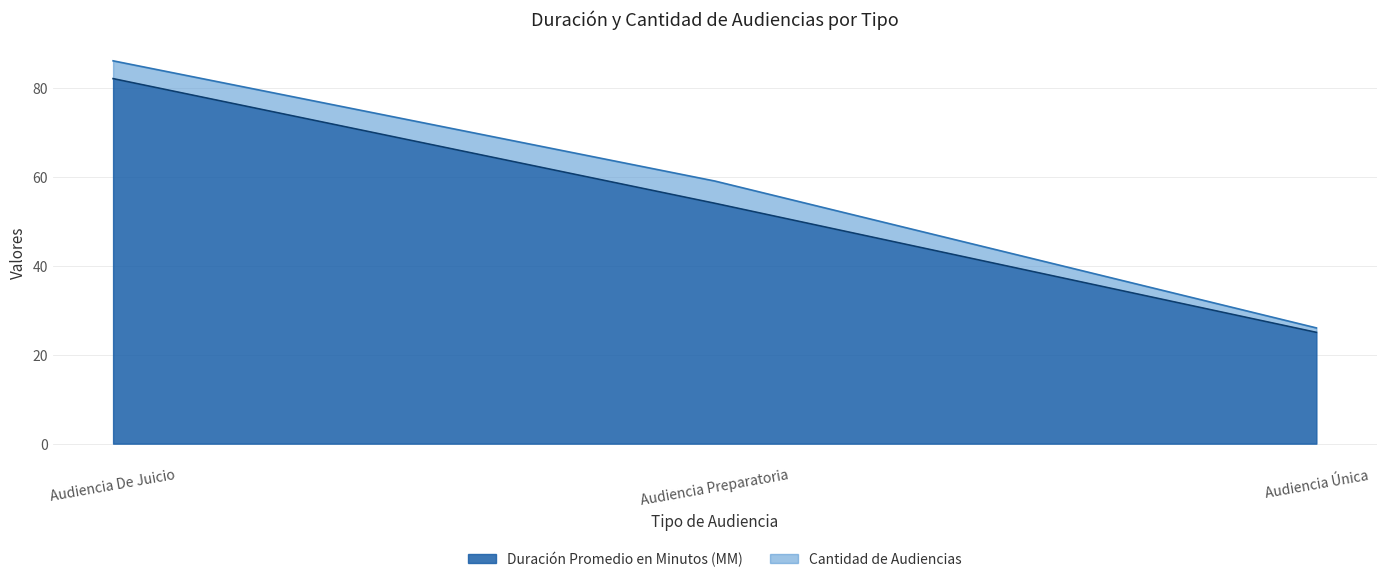

What is the value of the 1st point from the left?

82